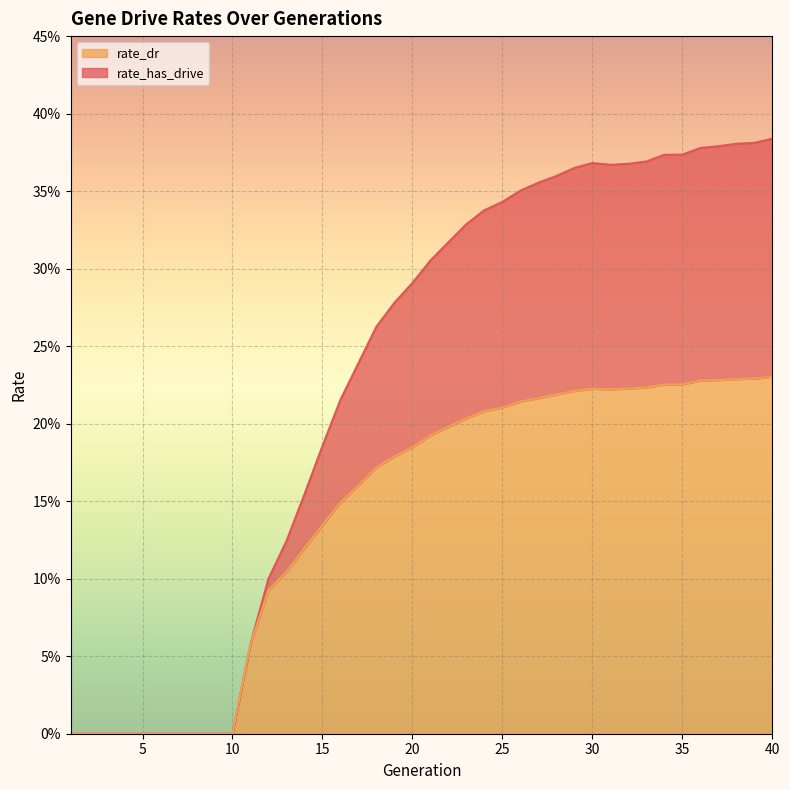

Which series has the largest range (max minus min)?

rate_has_drive